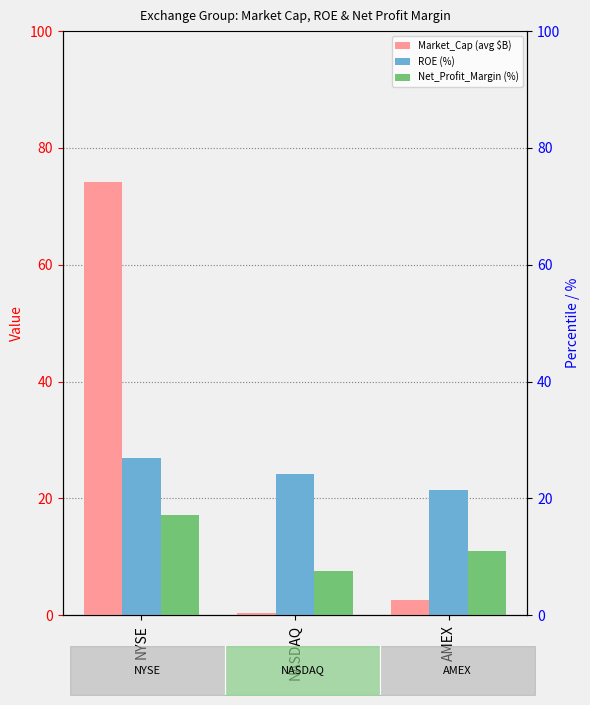

What is the label of the 3rd bar from the right?

NYSE